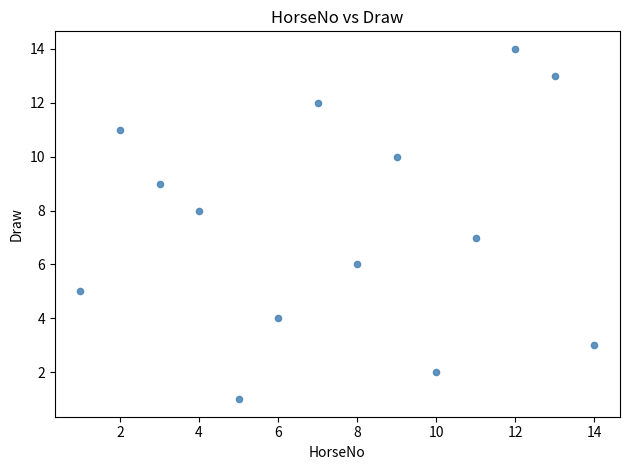

What is the range of Y values (max minus min)?

13